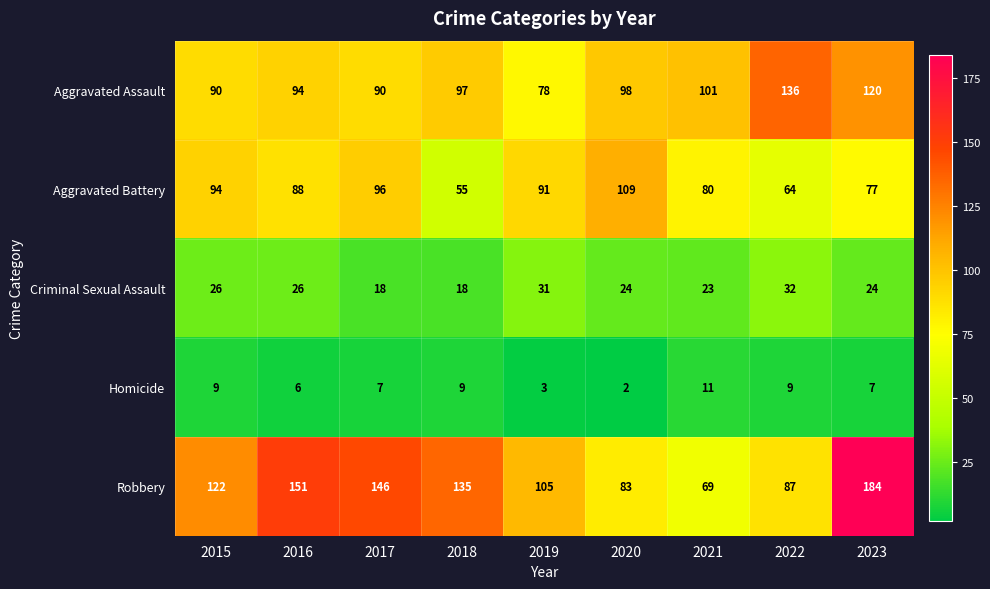

Is it true that Aggravated Battery equals 166 at 2017?

False